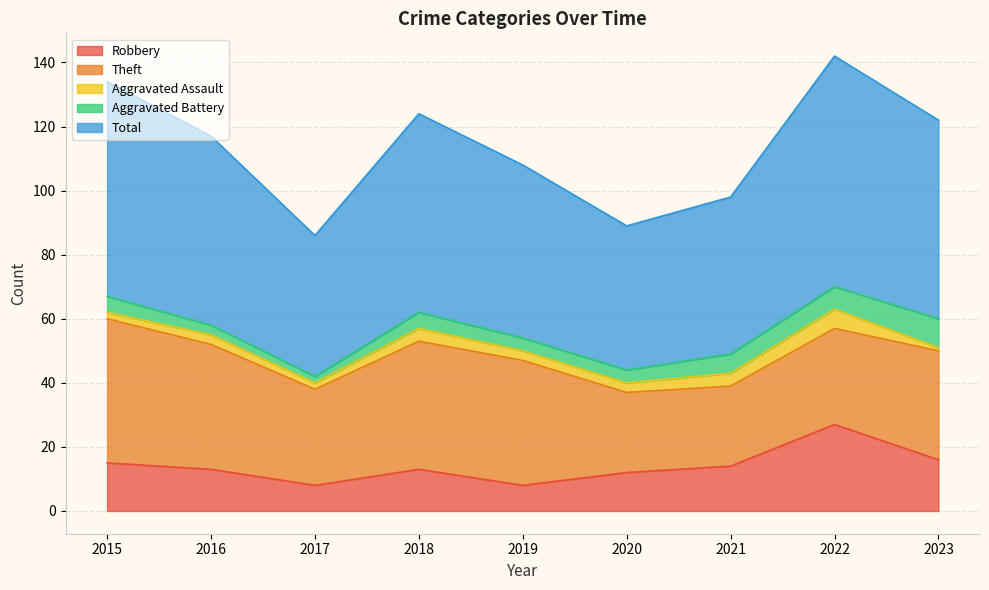

Where is Theft nearest to the value 35?

2023